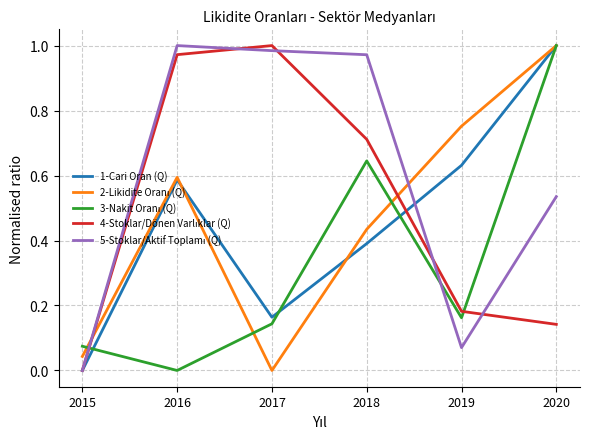

Rank the categories by 1-Cari Oran (Q) value from lowest to highest.

2015, 2017, 2018, 2016, 2019, 2020